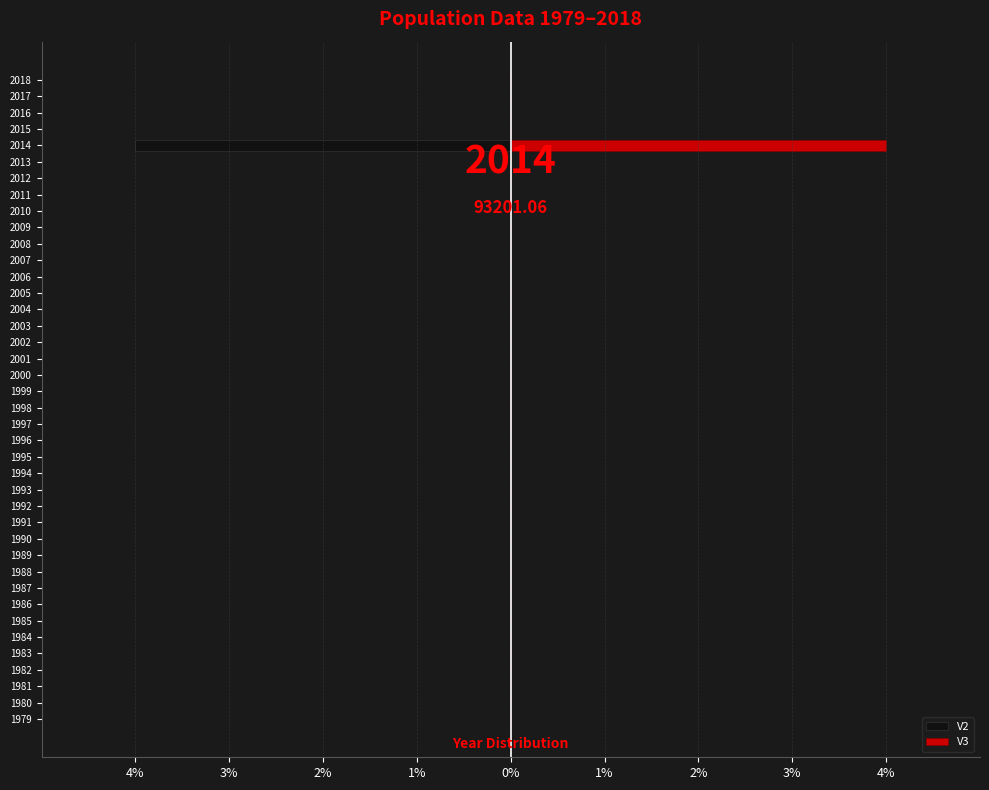

At 1989, list the series in order from largest to smallest.

V2, V3